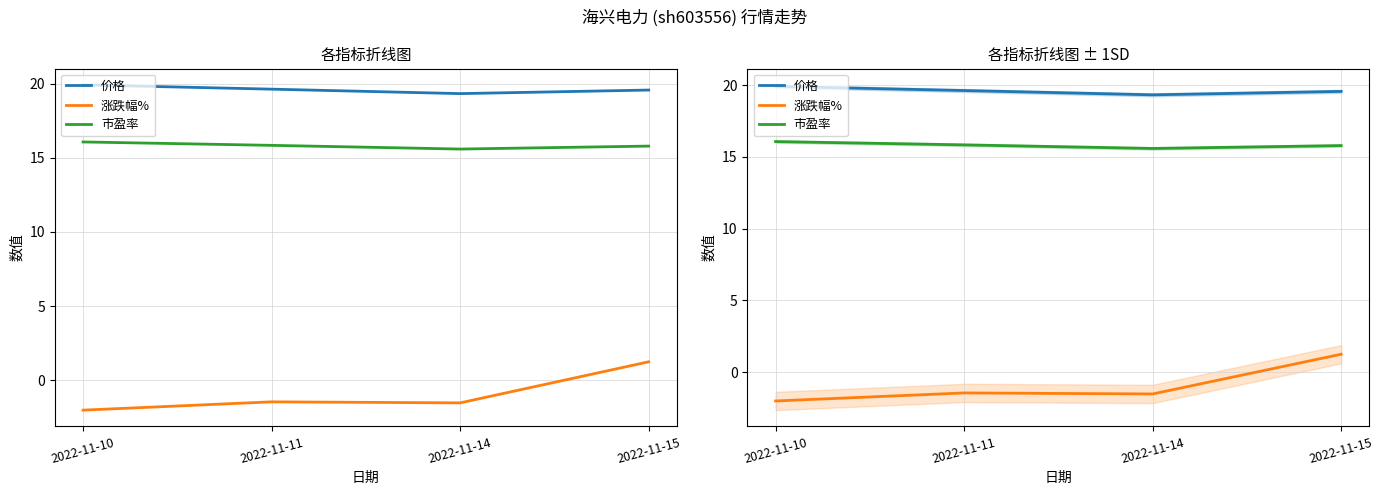

Between 2022-11-14 and 2022-11-15, which series saw the biggest shift?

涨跌幅%